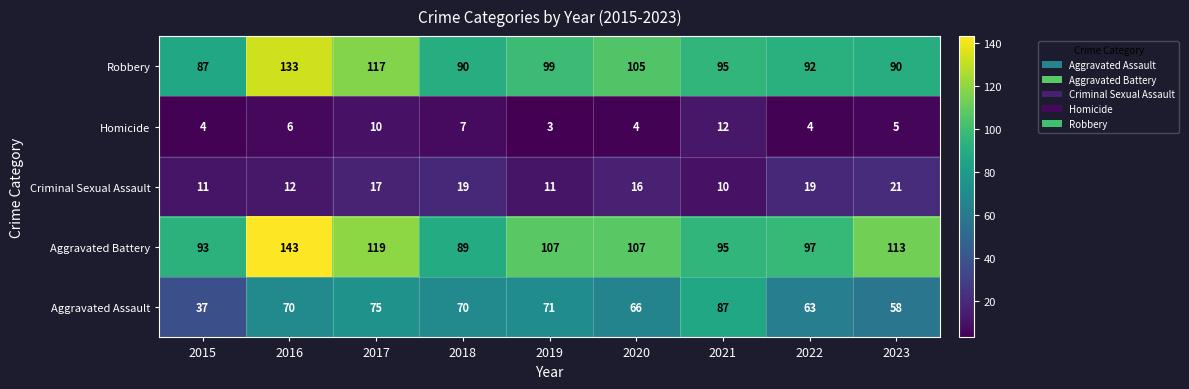

Which series has the widest spread of values?

Aggravated Battery